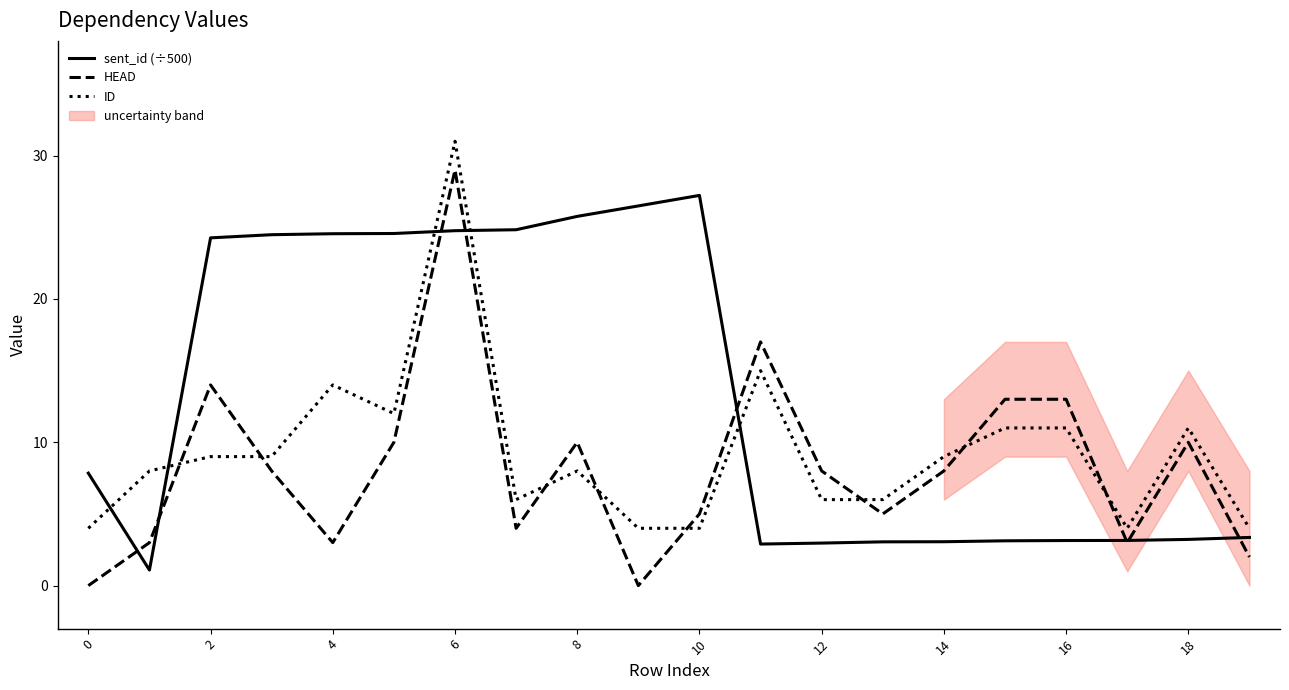

At 15, list the series in order from smallest to largest.

sent_id (÷500), ID, HEAD